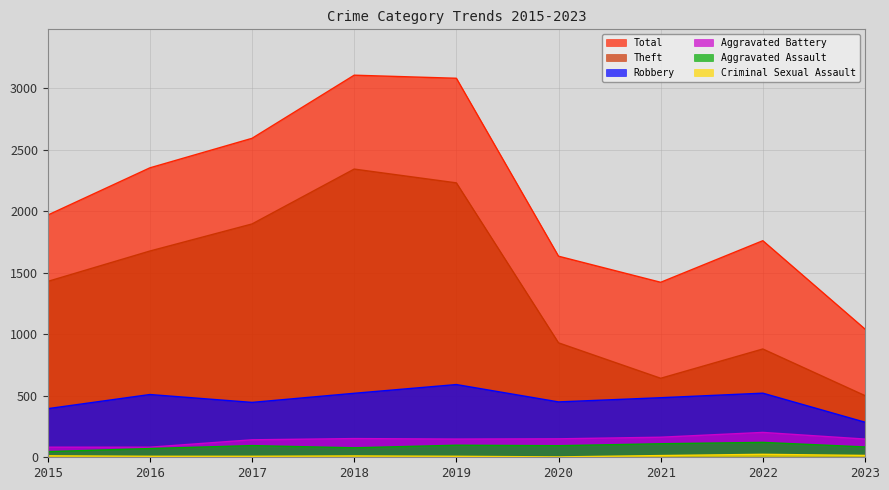

The Total series shows 2087 at 2021. True or false?

False